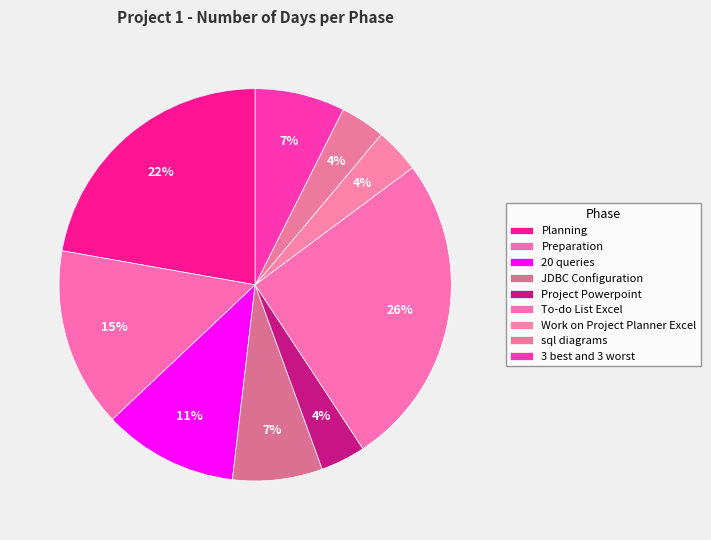

Is there any slice that represents more than half of the pie?

No